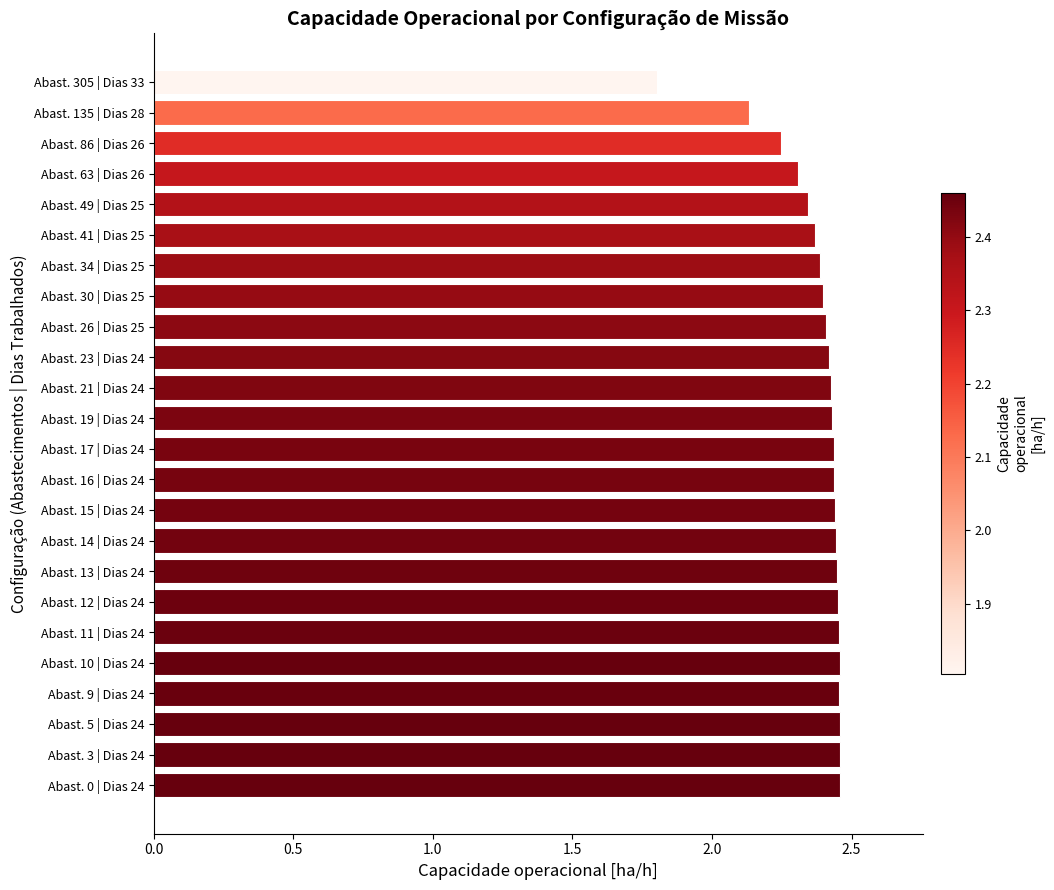

What is the difference between the maximum and second lowest values?

0.3